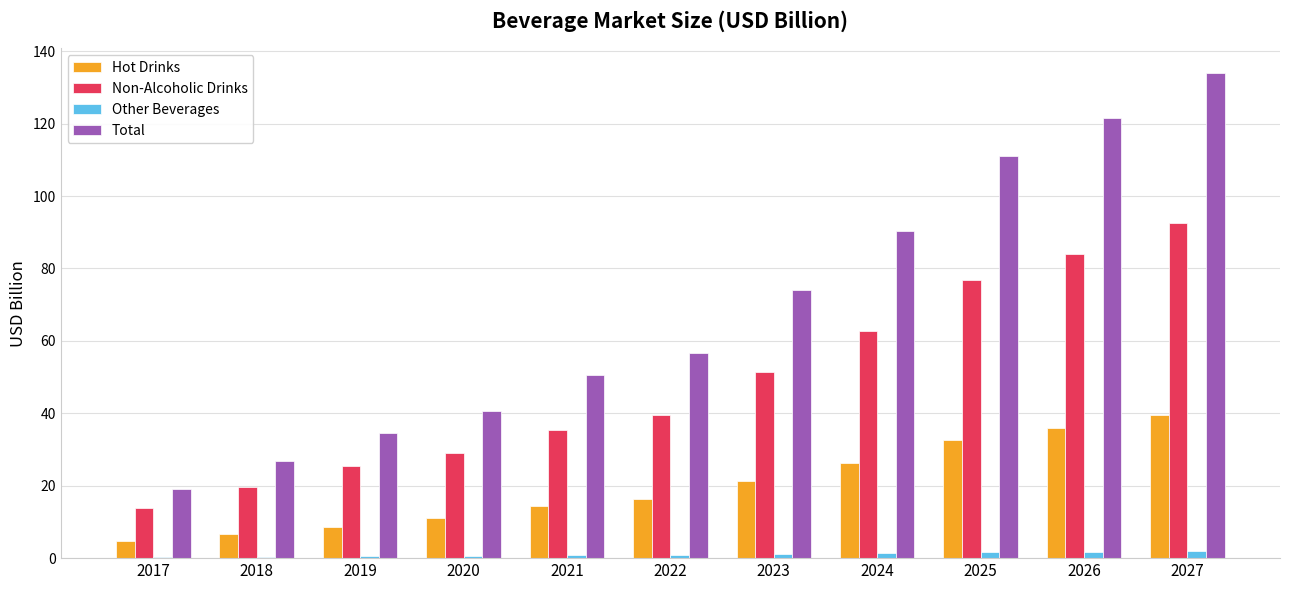

Which series has the largest total across all categories?

Total